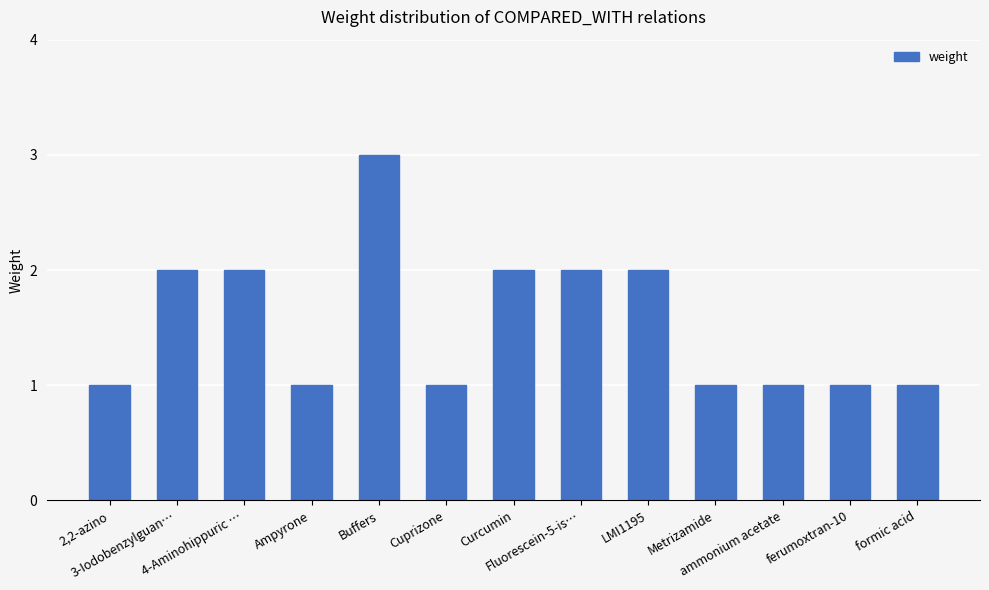

What is the maximum value shown in the chart?

3